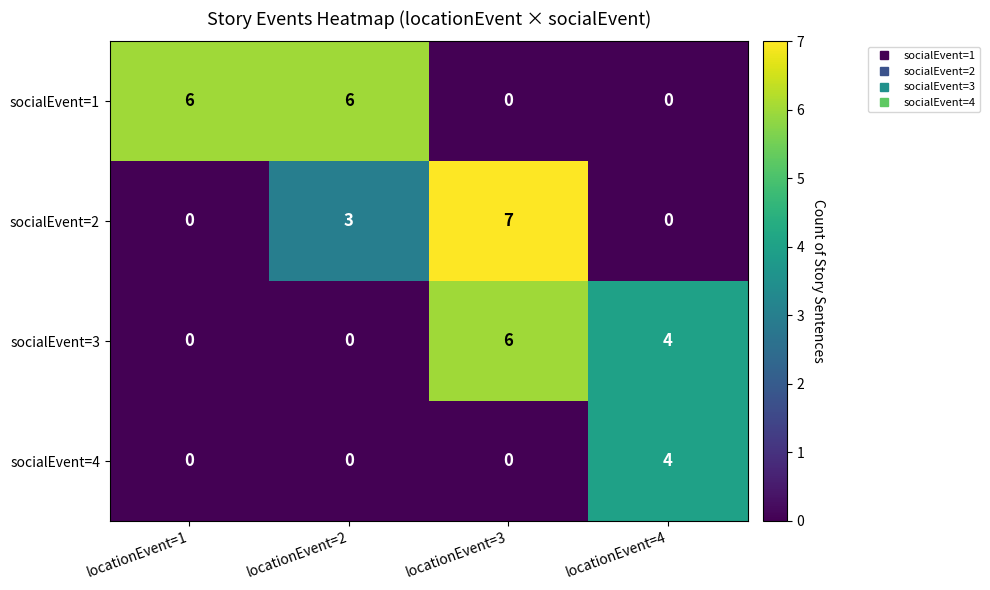

How many socialEvent=4 values are between 0 and 4?

4